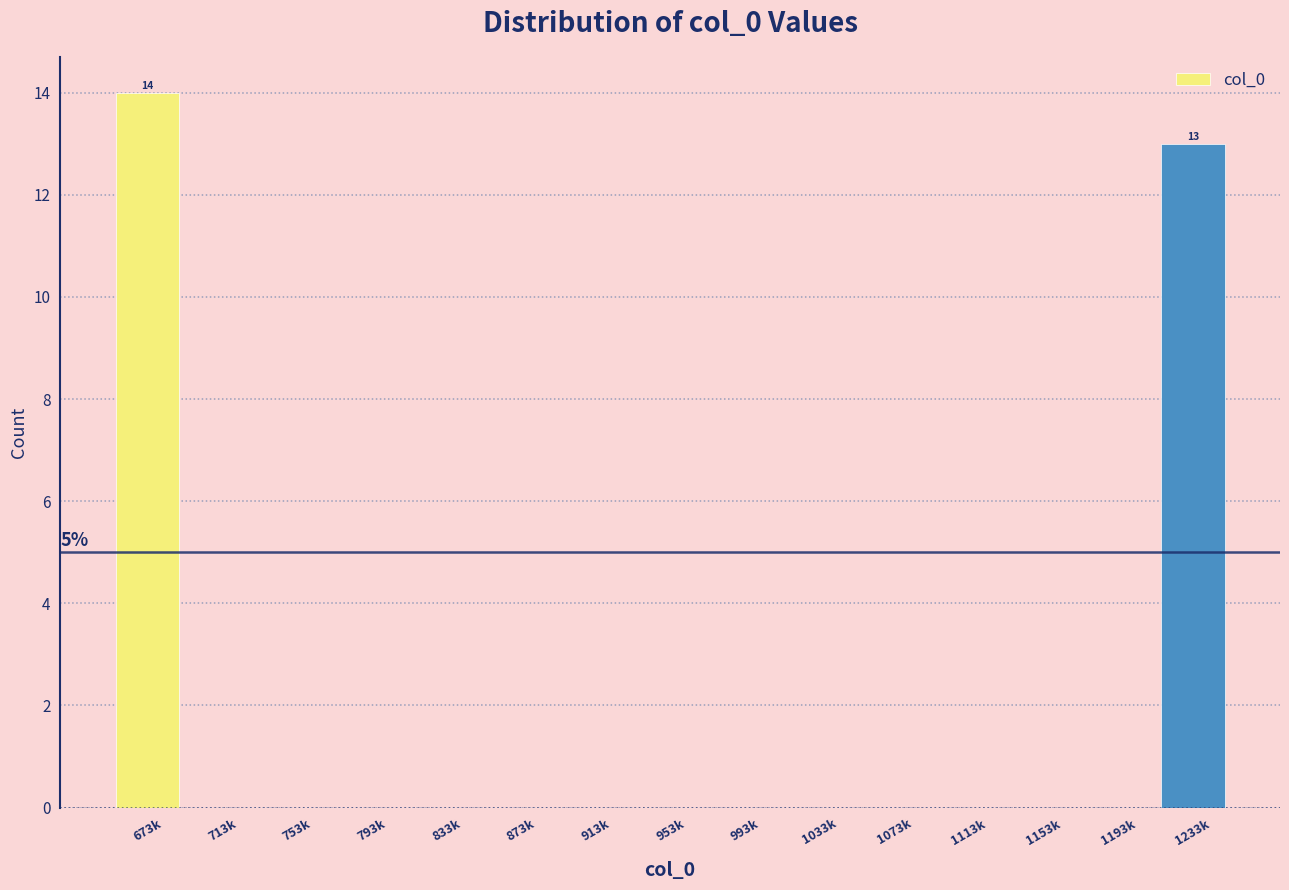

Reading left to right, extract all data points from this chart.

673k=14	713k=0	753k=0	793k=0	833k=0	873k=0	913k=0	953k=0	993k=0	1033k=0	1073k=0	1113k=0	1153k=0	1193k=0	1233k=13